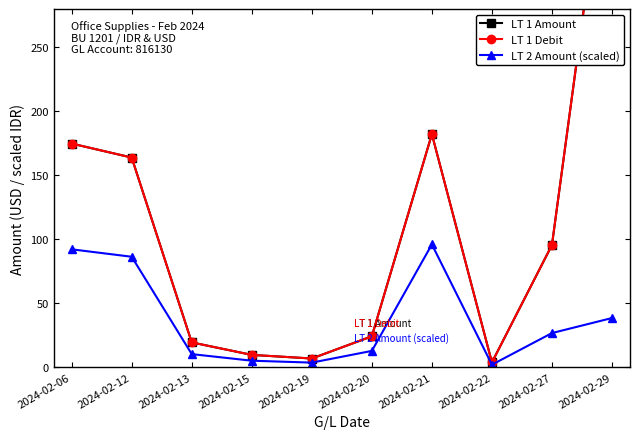

Reading left to right, list all the values displayed in this chart.

LT 1 Amount: 174.8	163.9	19.4	9.6	6.8	24.1	182.2	3.7	95.5	443.1
LT 1 Debit: 174.8	163.9	19.4	9.6	6.8	24.1	182.2	3.7	95.5	443.1
LT 2 Amount (scaled): 92.1	86.3	10.2	5.1	3.6	12.7	96.0	1.9	26.7	38.4